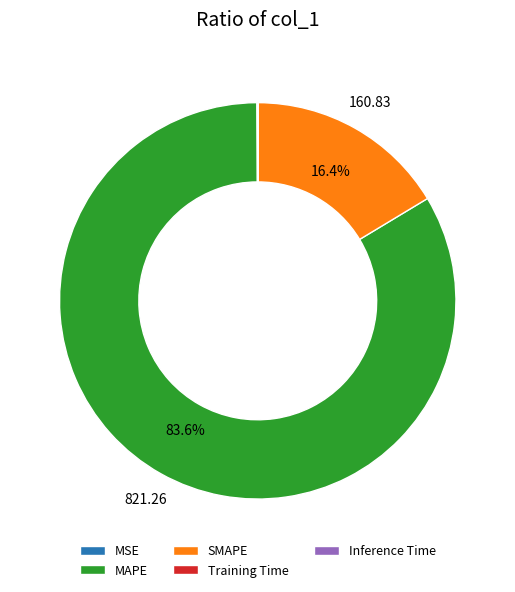

What percentage is NOT represented by SMAPE?

83.6%